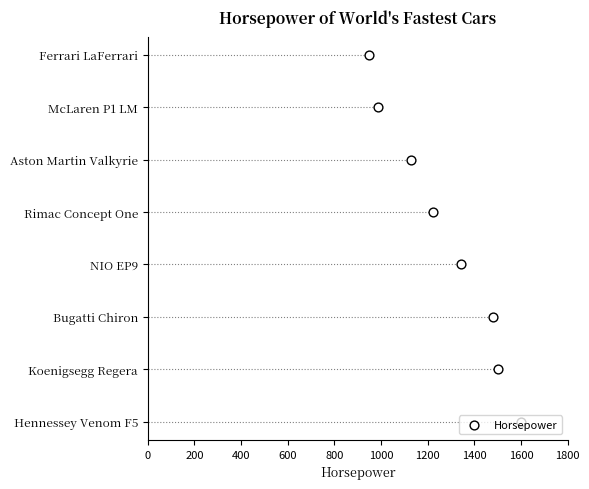

Which has a higher value, 200 or 1200?

1200